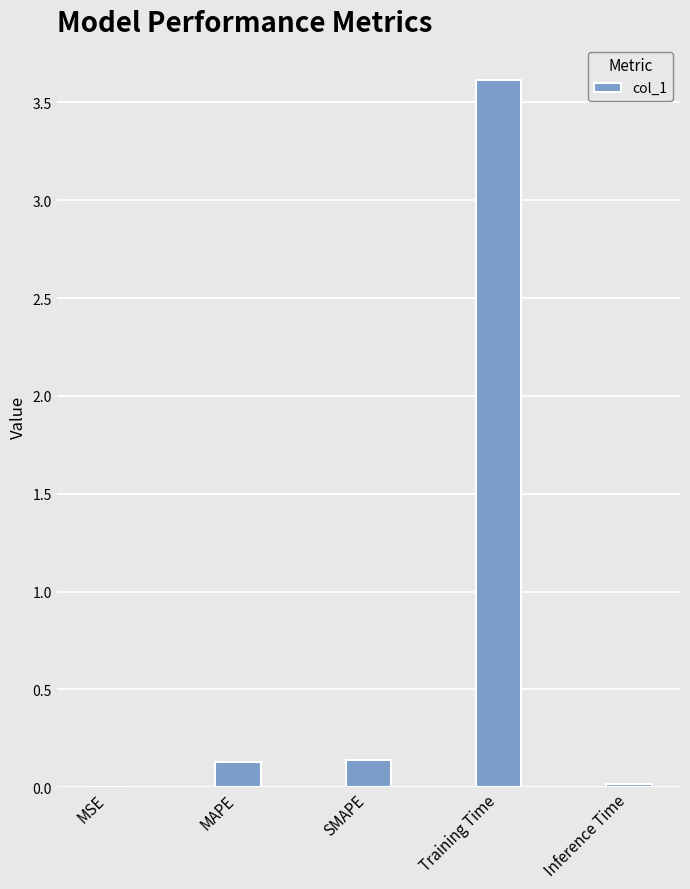

What is the average value?

0.8